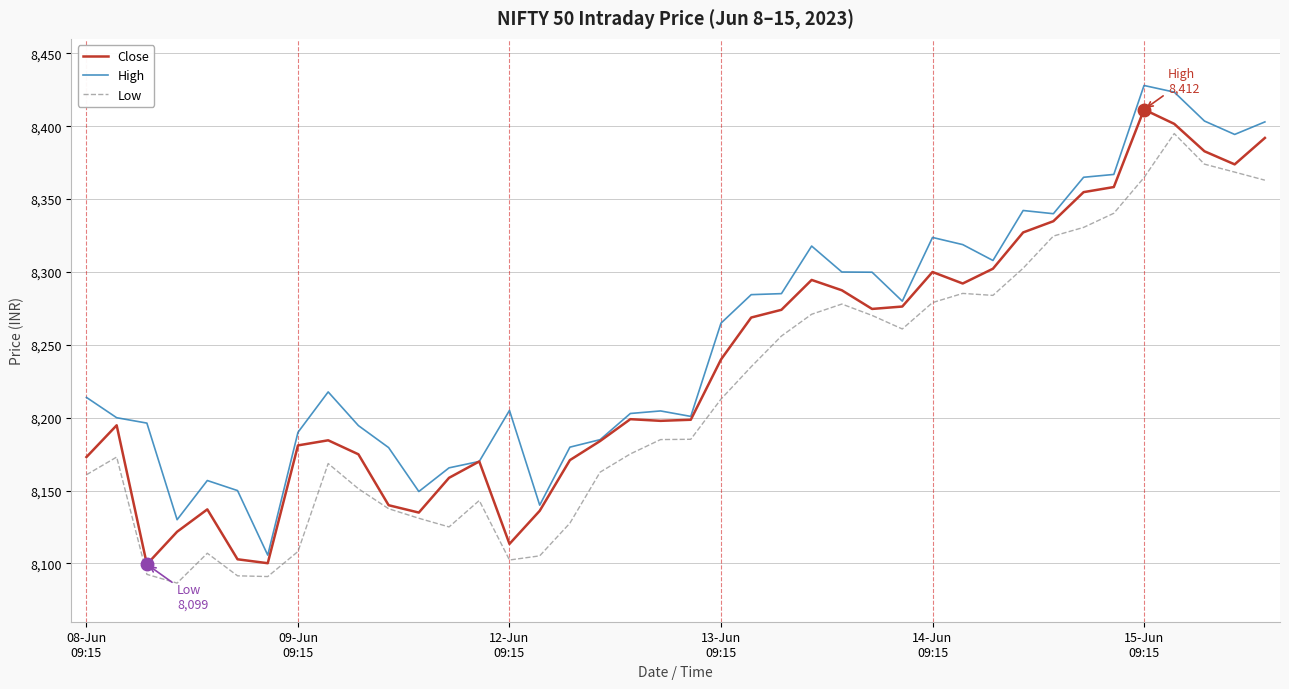

Rank the series by their average value, from highest to lowest.

High, Close, Low